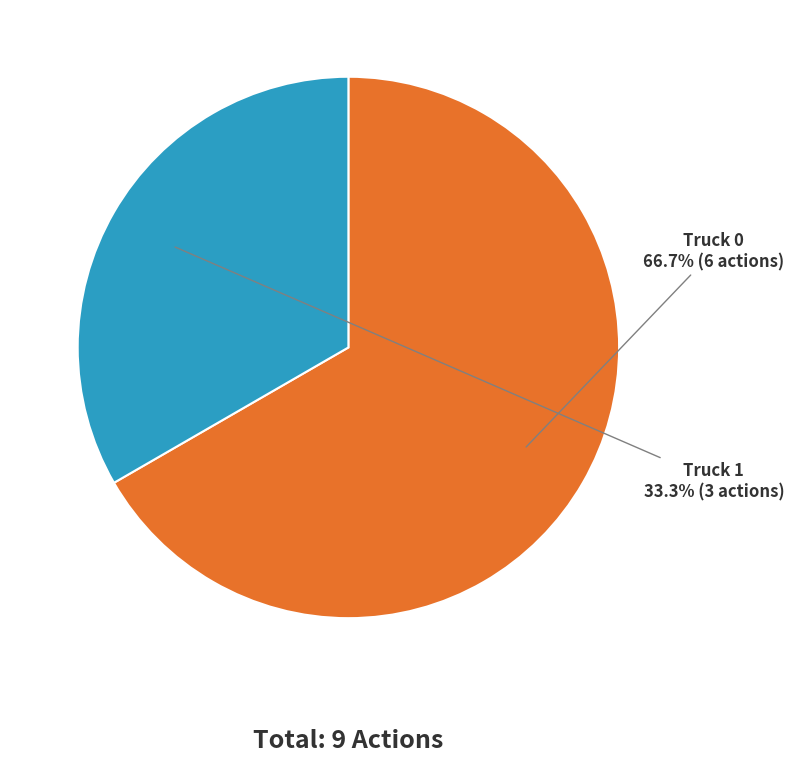

Is there a majority slice in this chart?

Yes